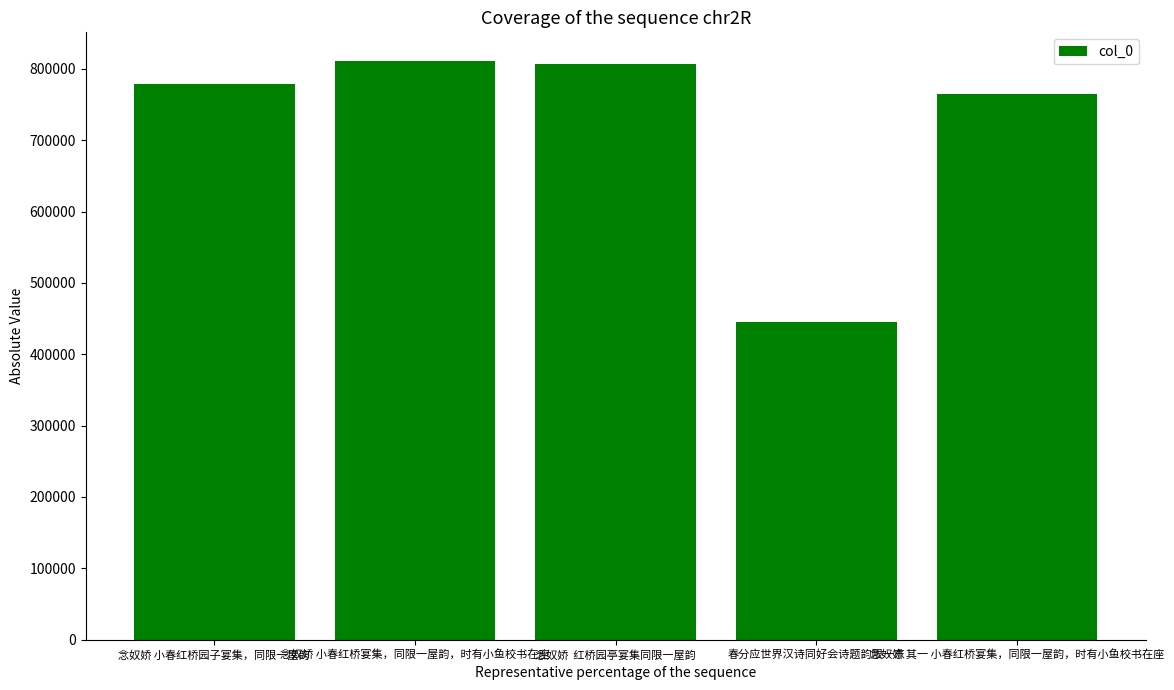

How many distinct data groups are displayed?

1